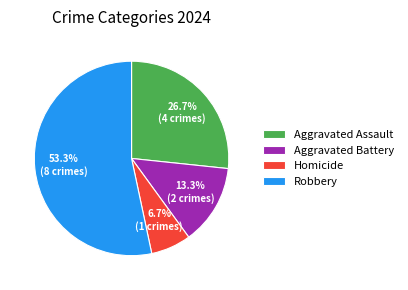

Rank the categories by value from highest to lowest.

Robbery, Aggravated Assault, Aggravated Battery, Homicide